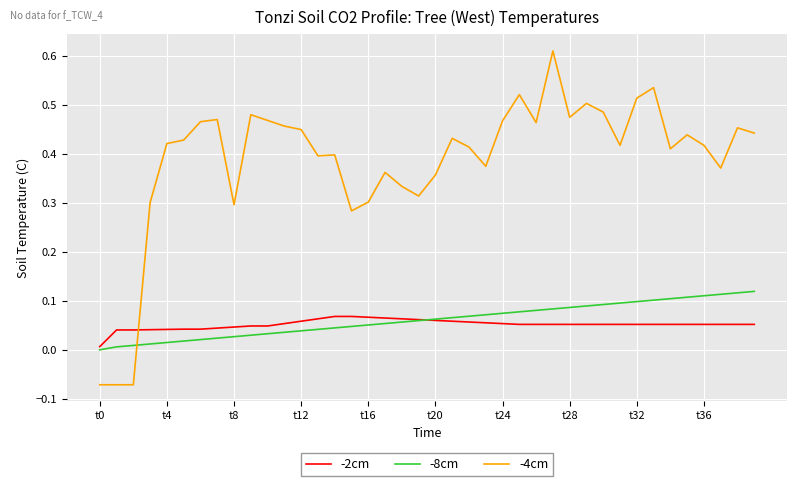

True or false: -4cm and -8cm intersect in this chart.

True